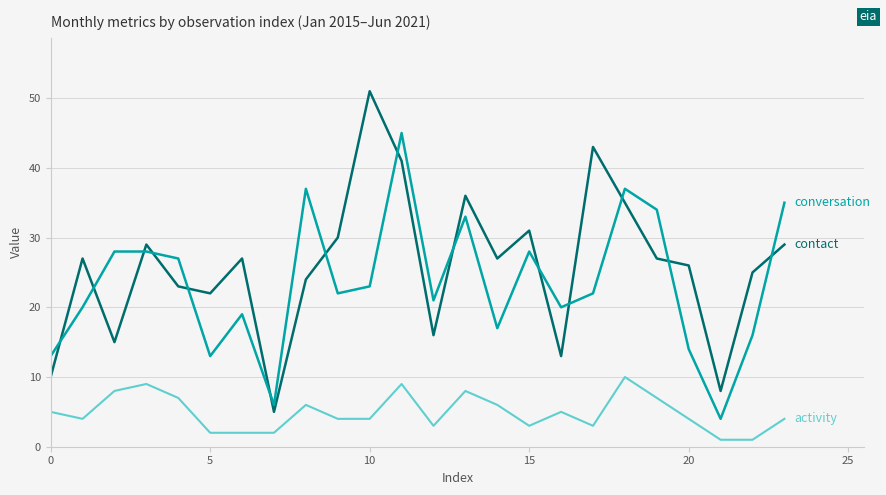

What is the maximum value shown in the chart?

51